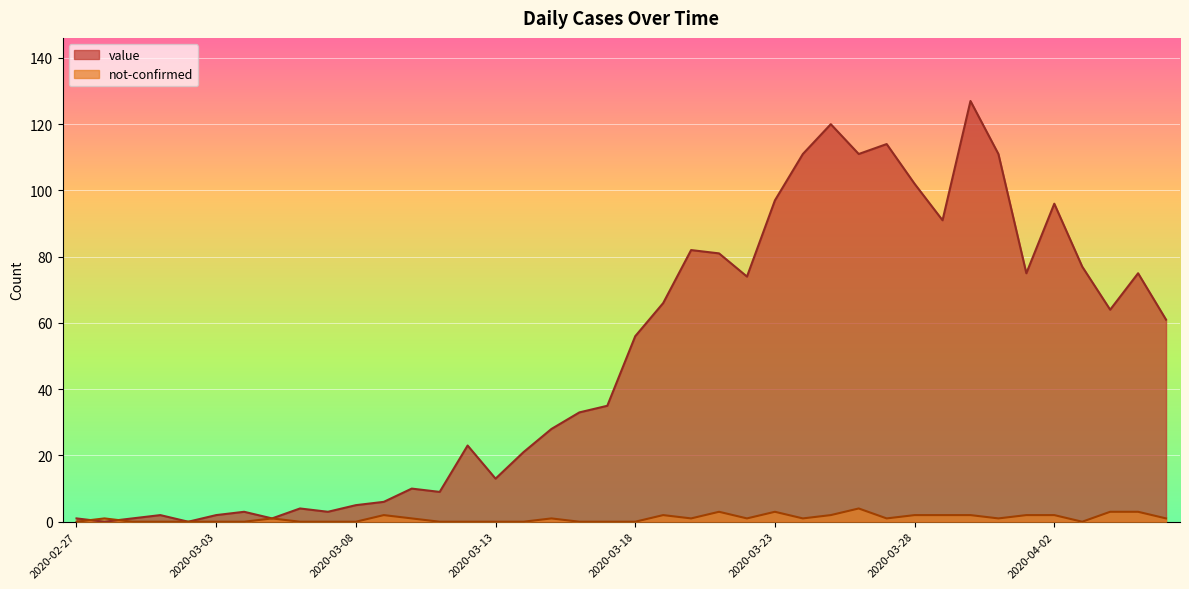

Which category has the lowest value in the value series?

2020-02-28